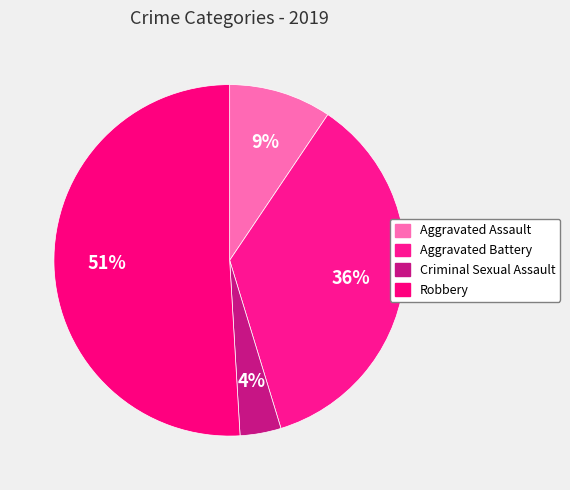

Approximately how many times larger is the value at Robbery compared to Aggravated Battery?

1.4